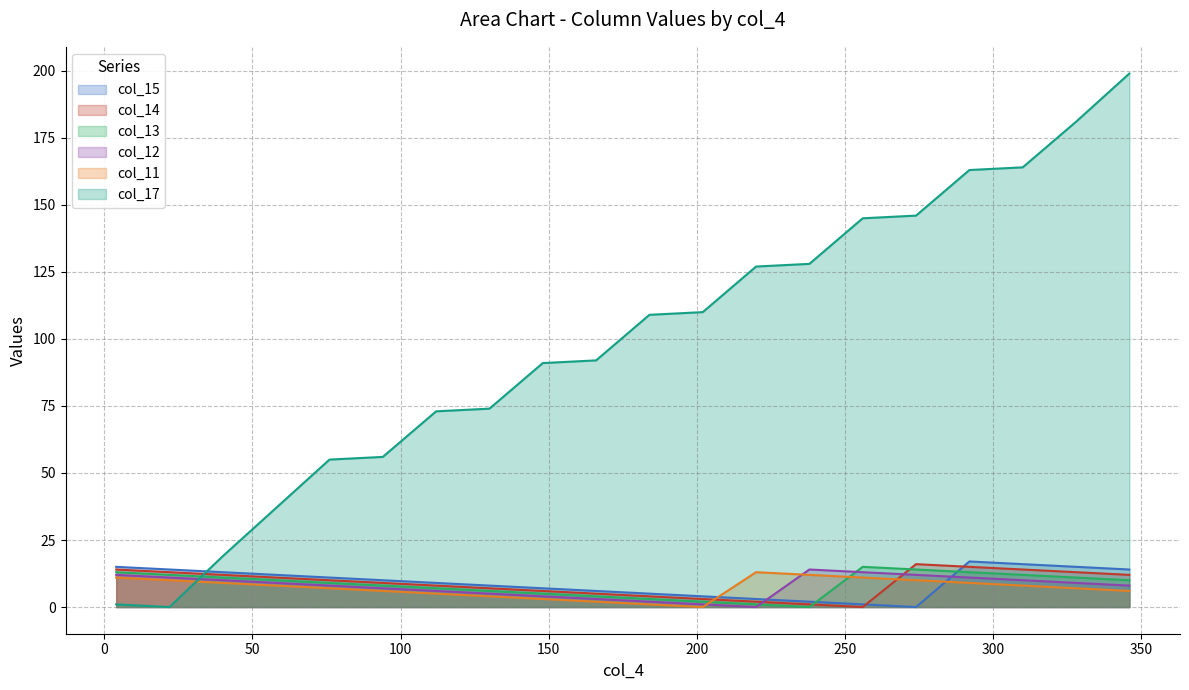

What is the approximate value of col_13 at 40, to the nearest 10?

10